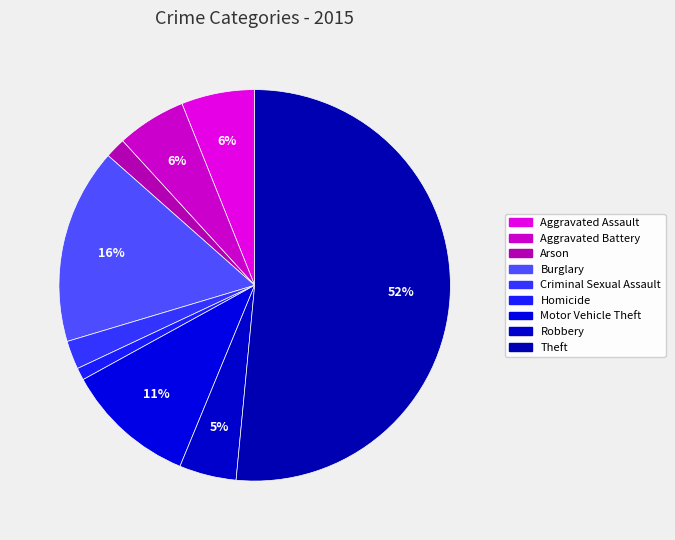

Is there a majority slice in this chart?

Yes